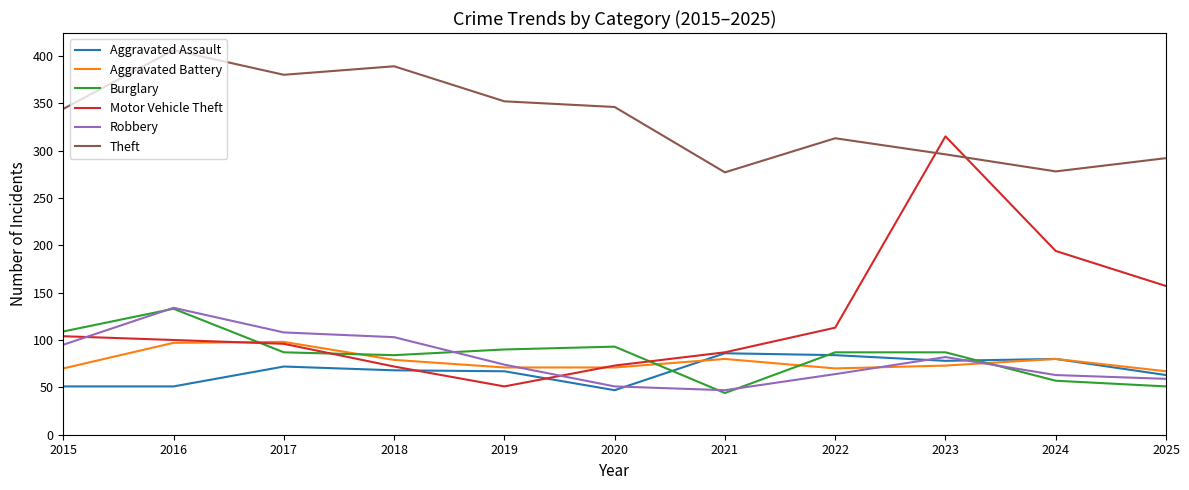

Is it true that Aggravated Battery equals 98 at 2017?

True